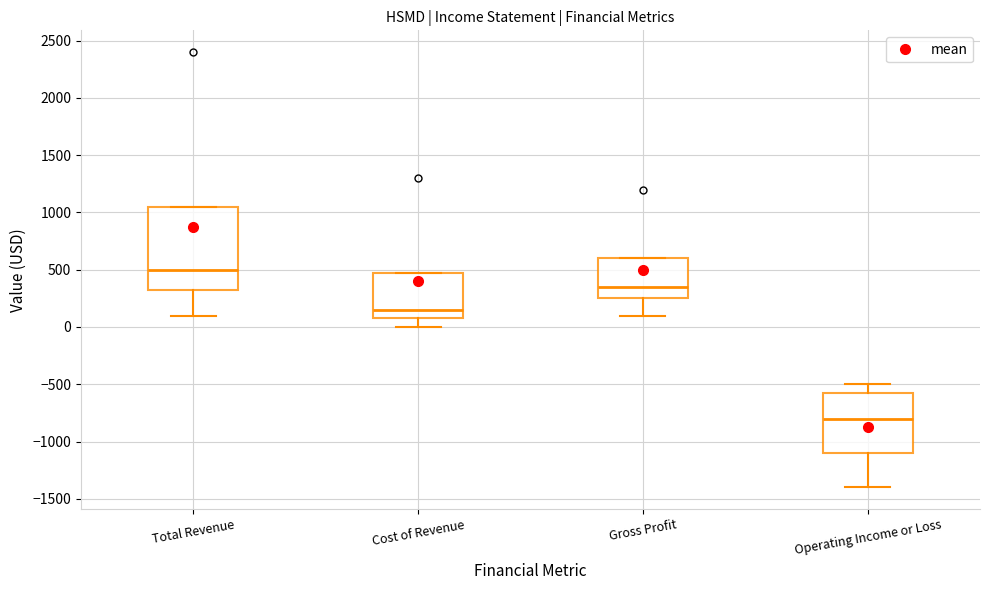

Reading left to right, read every box against the y-axis: the position of its median line, the range the box covers, and the ends of its whiskers. The values are not printed on the chart, so give them approximately, as read against the axis.

Total Revenue: median 500, box 350 to 1050, whiskers 100 to 1050
Cost of Revenue: median 150, box 100 to 500, whiskers 0 to 500
Gross Profit: median 350, box 250 to 600, whiskers 100 to 600
Operating Income or Loss: median -800, box -1100 to -550, whiskers -1400 to -500